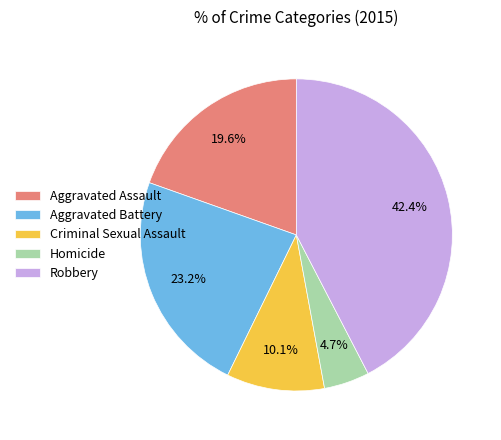

The Criminal Sexual Assault slice represents 10% of the pie. True or false?

True